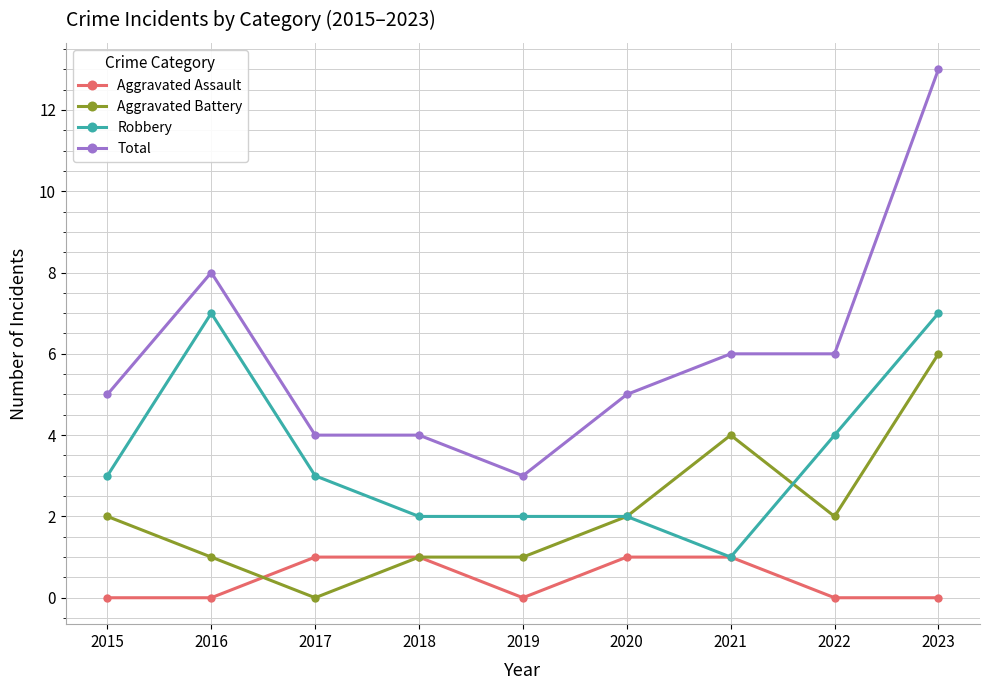

Which series changed the most between 2019 and 2023?

Total